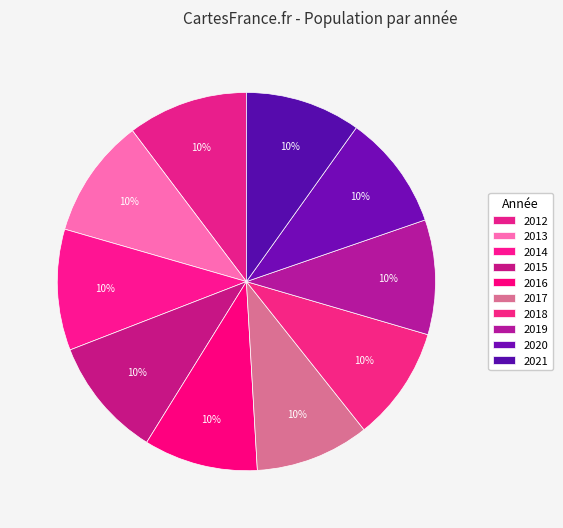

How many slices are in this pie chart?

10